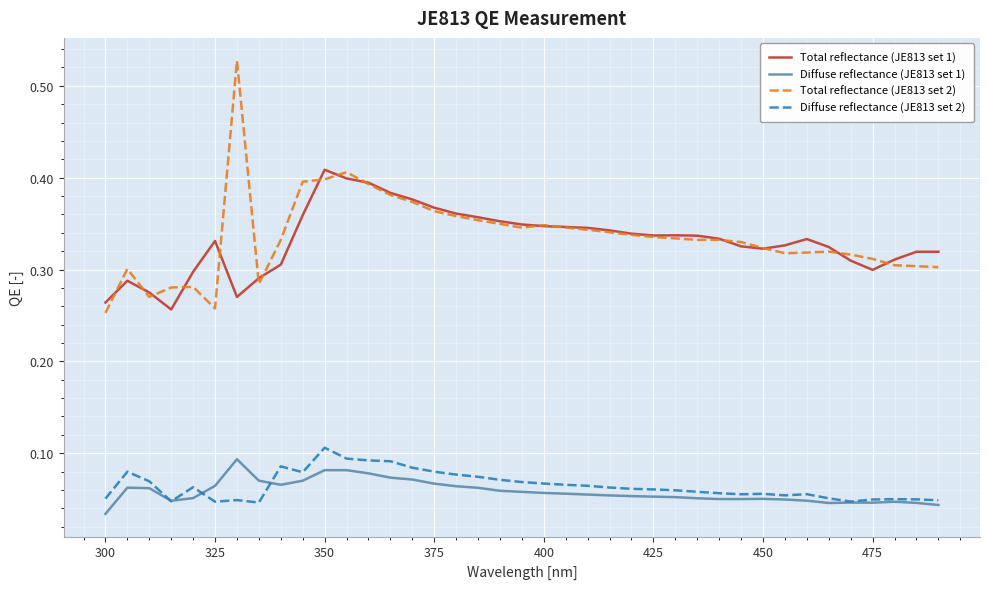

True or false: Diffuse reflectance (JE813 set 2) and Total reflectance (JE813 set 2) intersect in this chart.

False